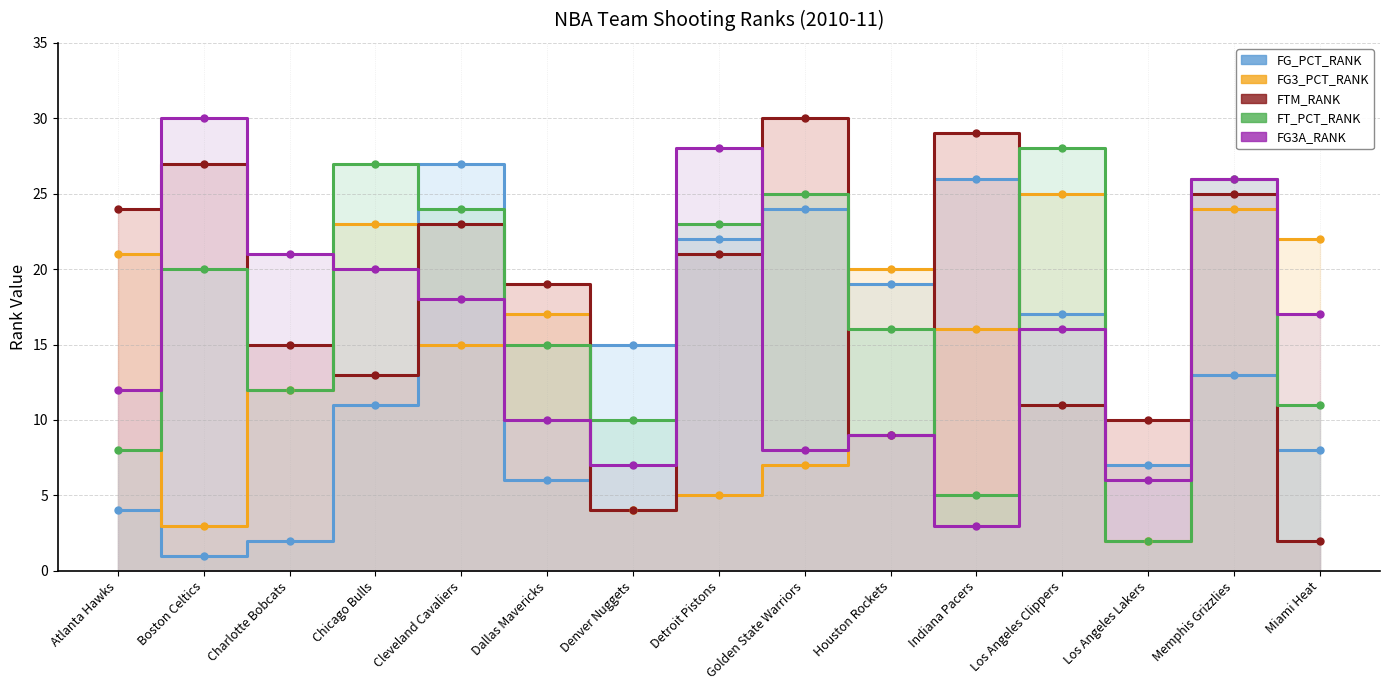

Which has a higher value, Dallas Mavericks or Detroit Pistons?

Detroit Pistons